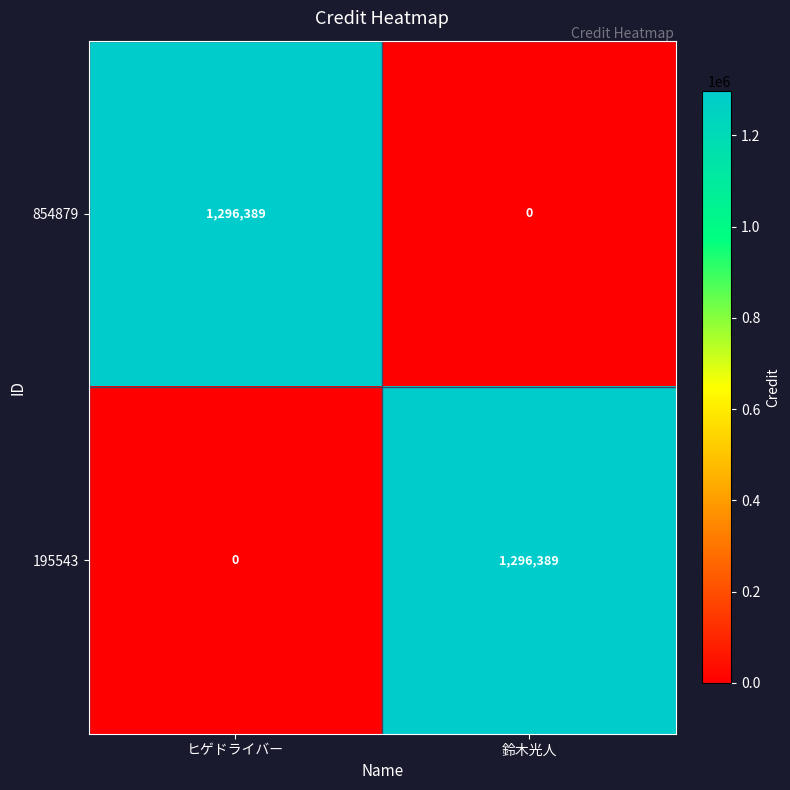

Which category has the lowest value in the 854879 series?

鈴木光人